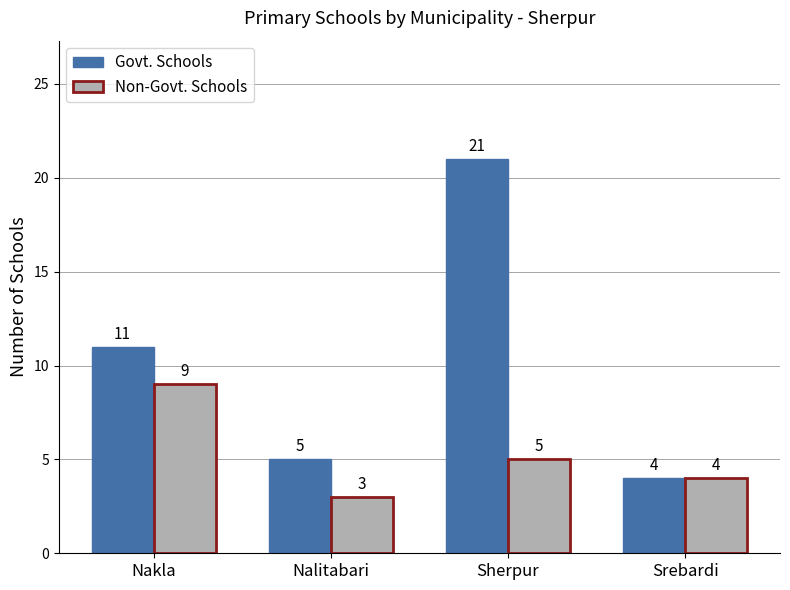

At which category is the sum across all series the highest?

Sherpur